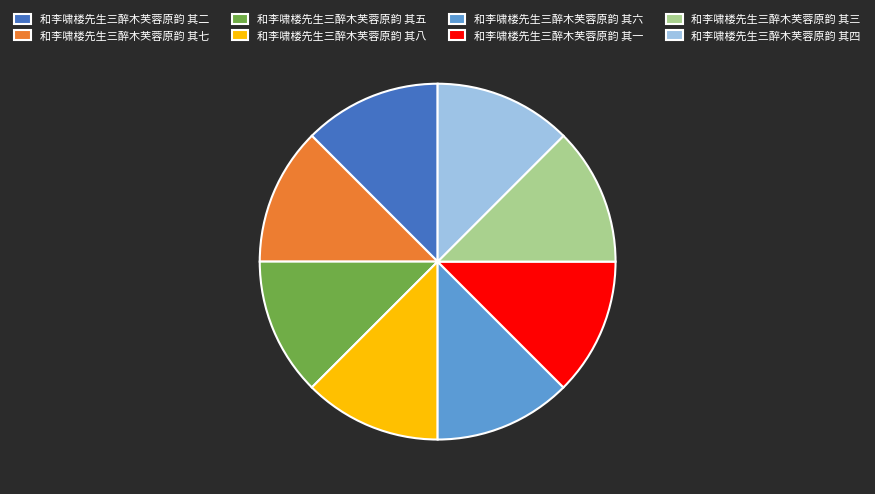

Is it true that 和李啸楼先生三醉木芙蓉原韵 其五 is 6% of the pie?

False